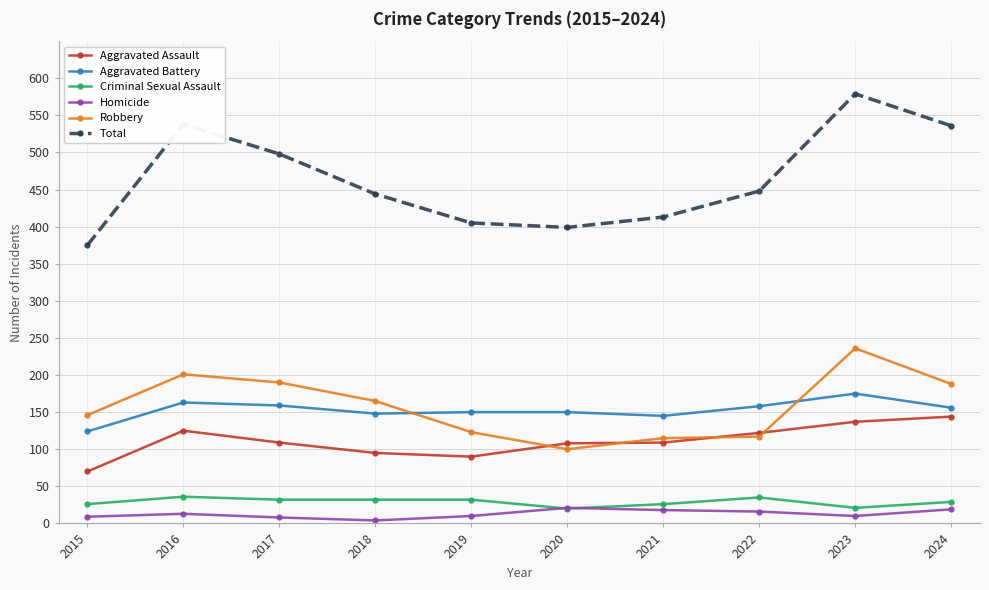

What is the sum of the Homicide values at 2017 and 2023?

18